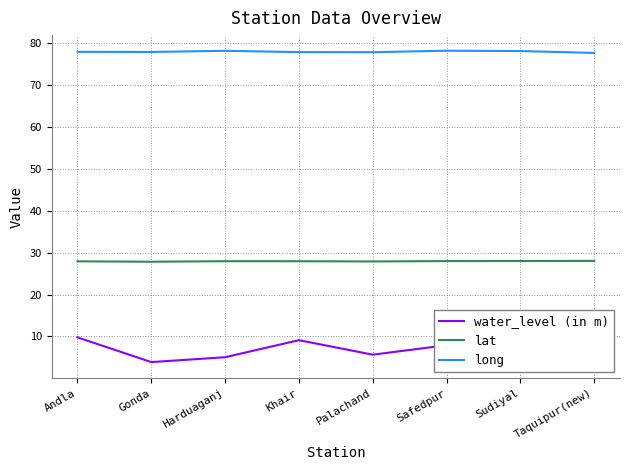

How many lines are shown in the chart?

3